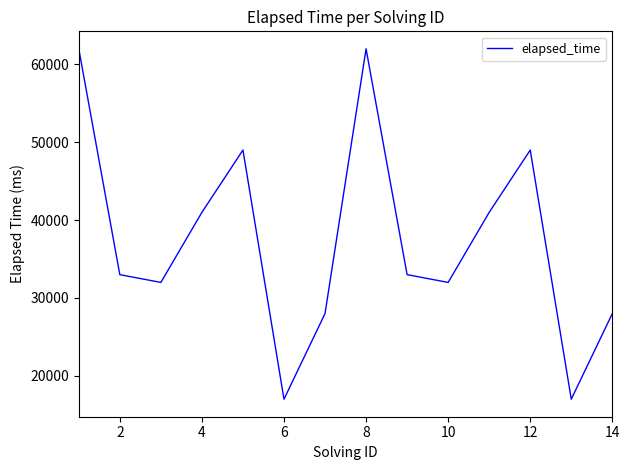

What is the difference between the maximum and minimum values?

45000